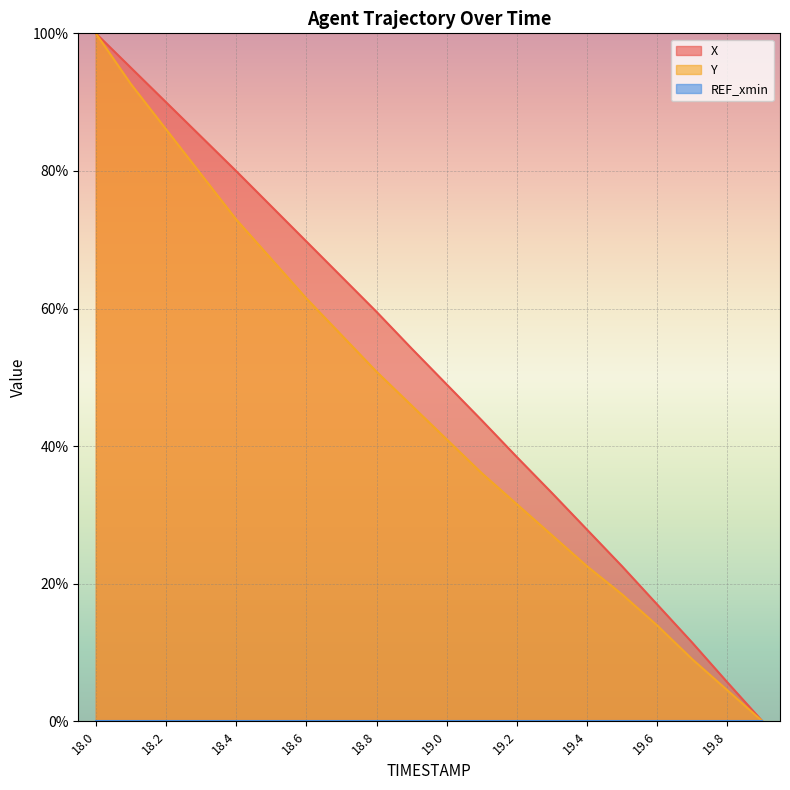

Reading right to left, what are all the values shown in this chart?

X: 0.0	5.7	11.4	17.0	22.5	27.9	33.2	38.4	43.7	49.0	54.2	59.5	64.6	69.7	74.9	80.0	85.0	90.0	95.0	100.0
Y: 0.0	4.5	9.0	13.9	18.4	22.5	27.0	31.6	36.1	41.0	45.9	50.8	56.1	61.5	67.2	73.0	79.5	86.1	92.6	100.0